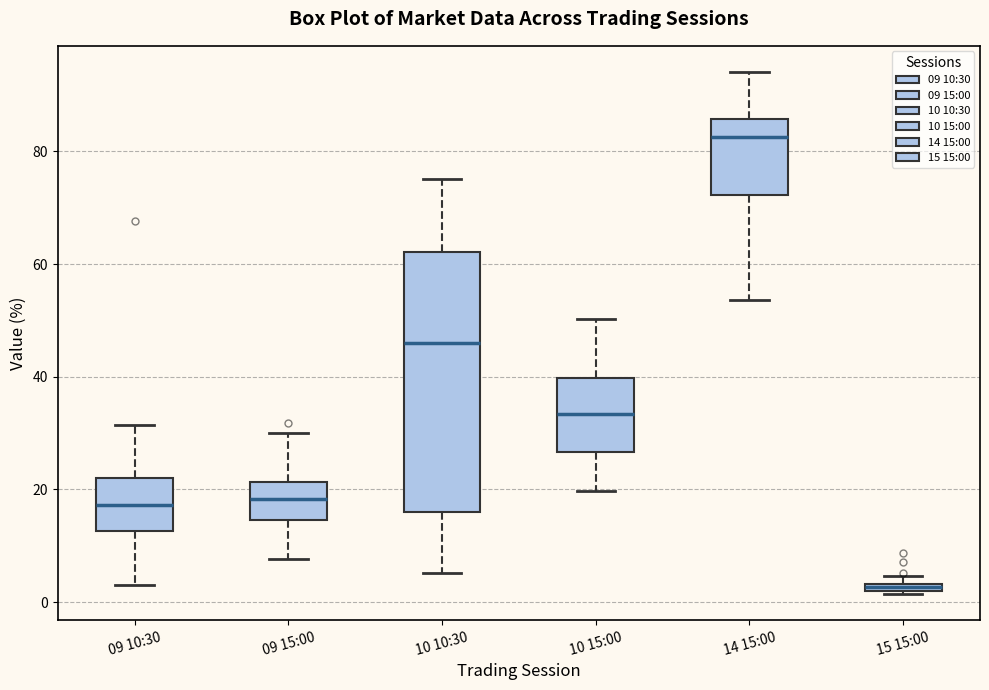

Which box is the tallest, from its lower edge to its upper edge?

10 10:30